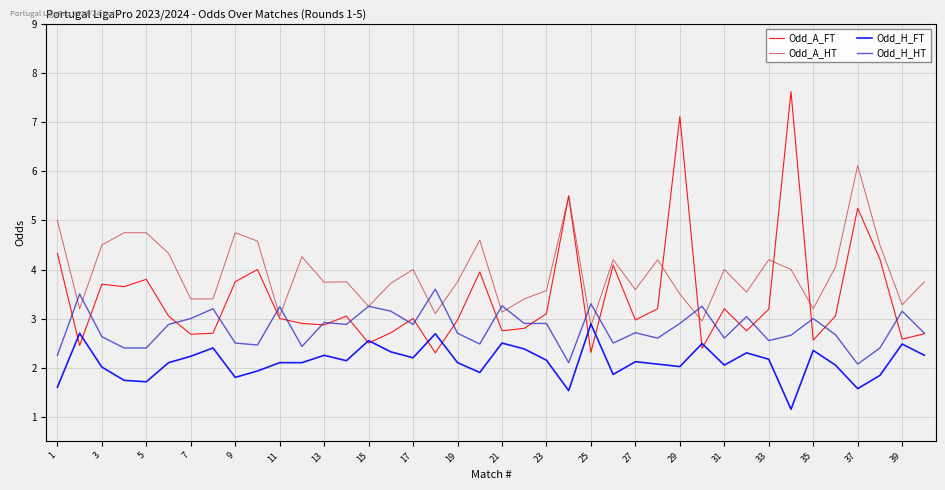

Rank the series by their maximum value, from highest to lowest.

Odd_A_FT, Odd_A_HT, Odd_H_HT, Odd_H_FT